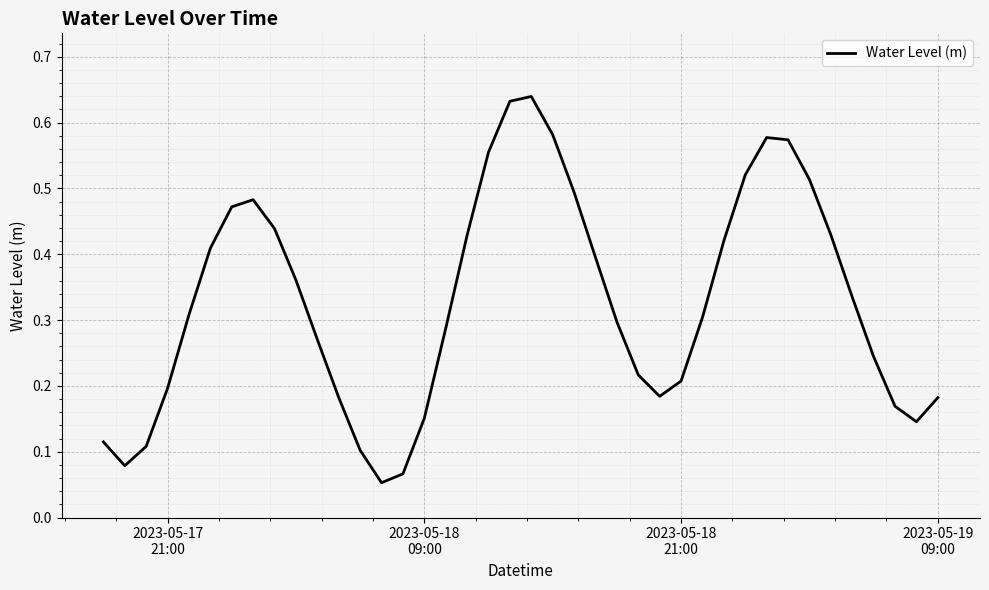

How many lines are shown in the chart?

1